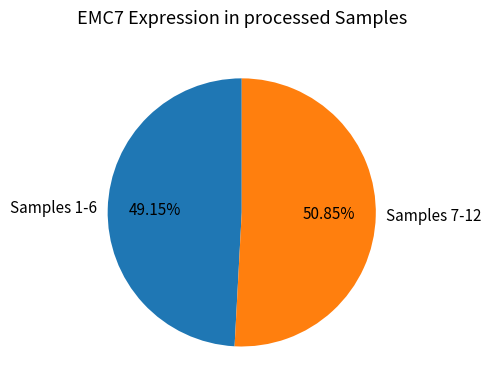

Rank the categories by value from highest to lowest.

Samples 7-12, Samples 1-6